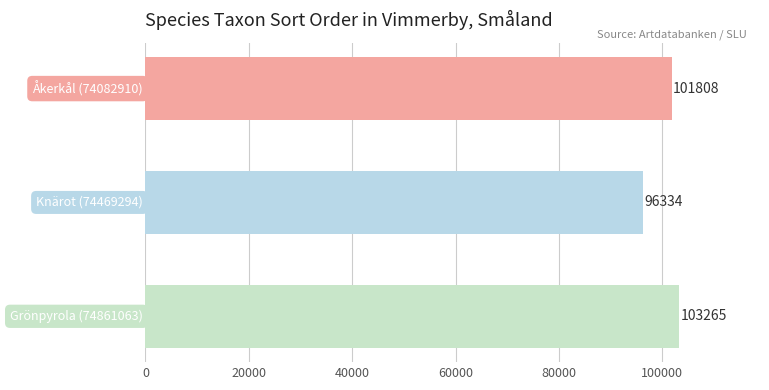

What is the maximum value shown in the chart?

103265